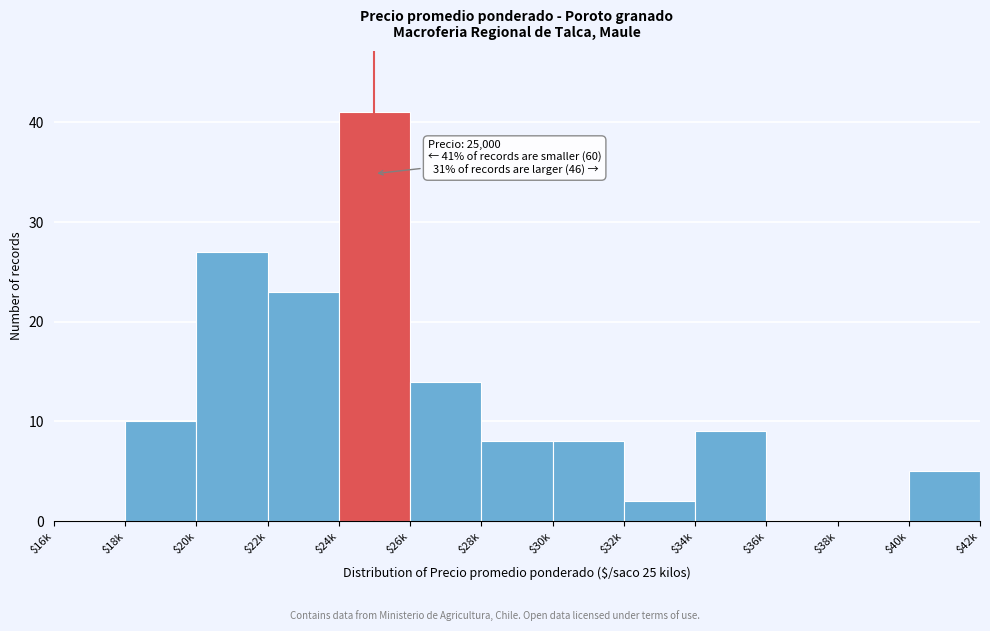

Where is the data nearest to the value 20?

$22k